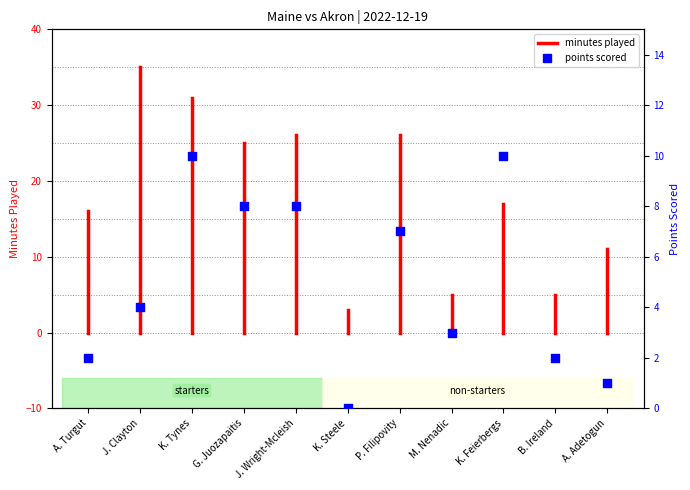

What is the ratio of the value at M. Nenadic to the value at P. Filipovity?

0.4